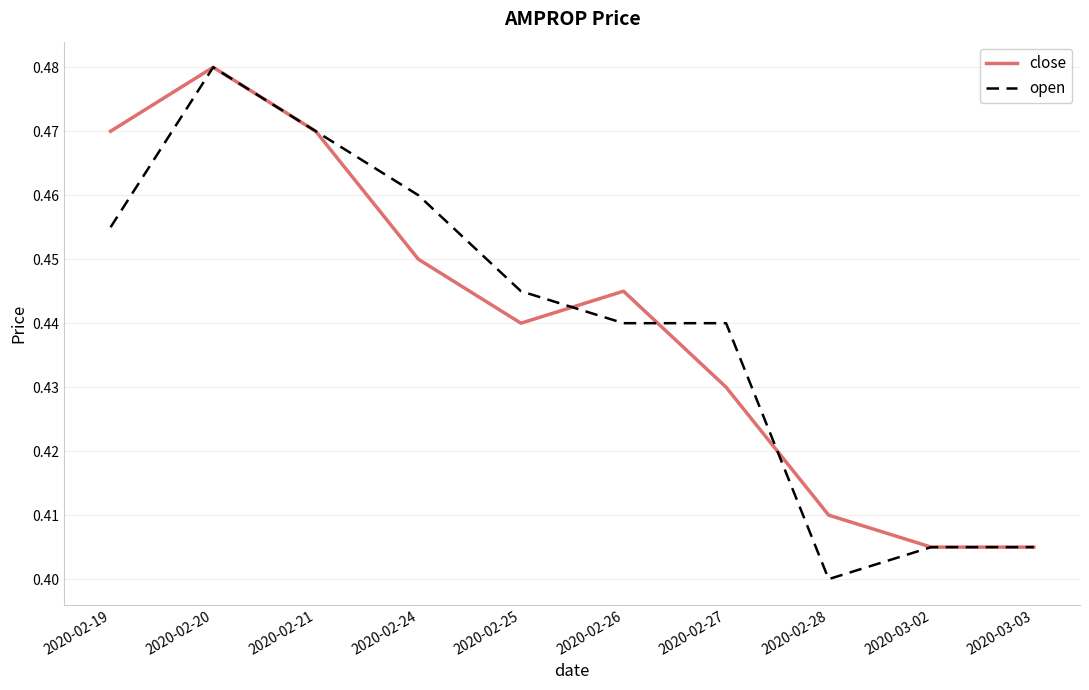

Which series has the largest range (max minus min)?

open